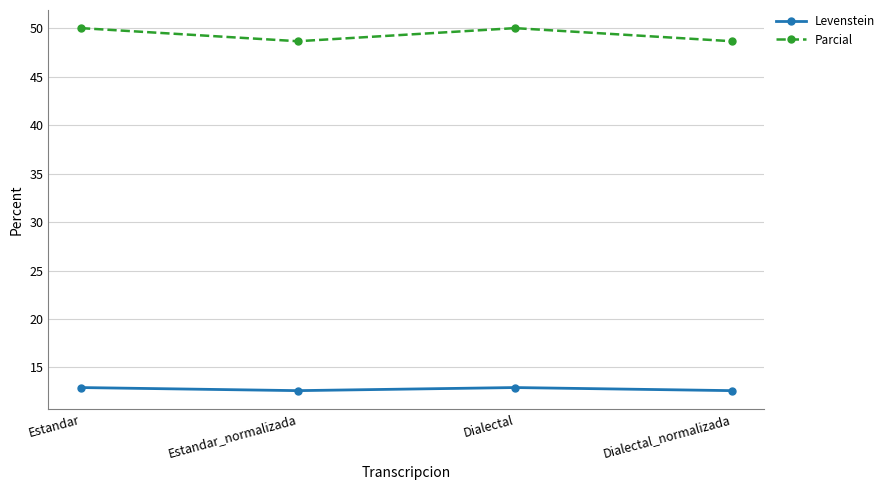

At which category does Parcial reach its first local valley?

Estandar_normalizada